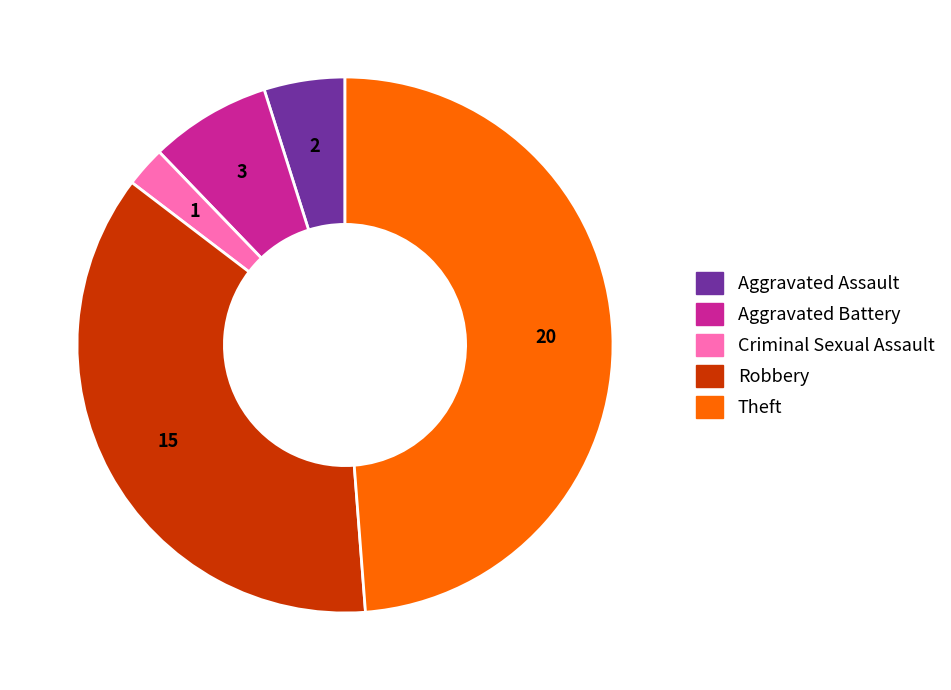

Is there any slice that represents more than half of the pie?

No